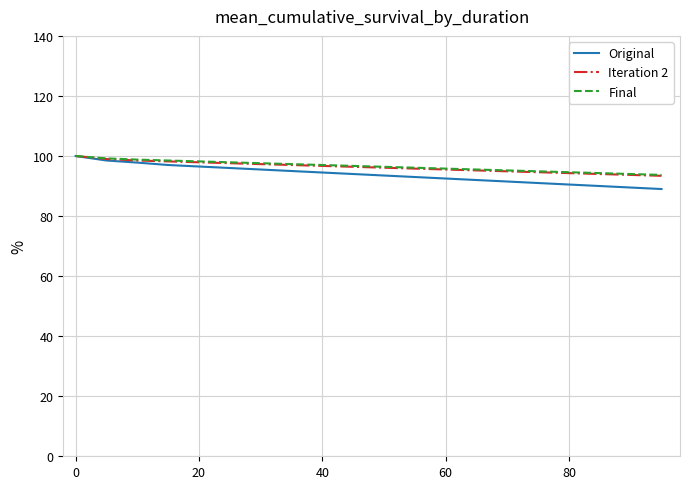

Which series has the largest range (max minus min)?

Original